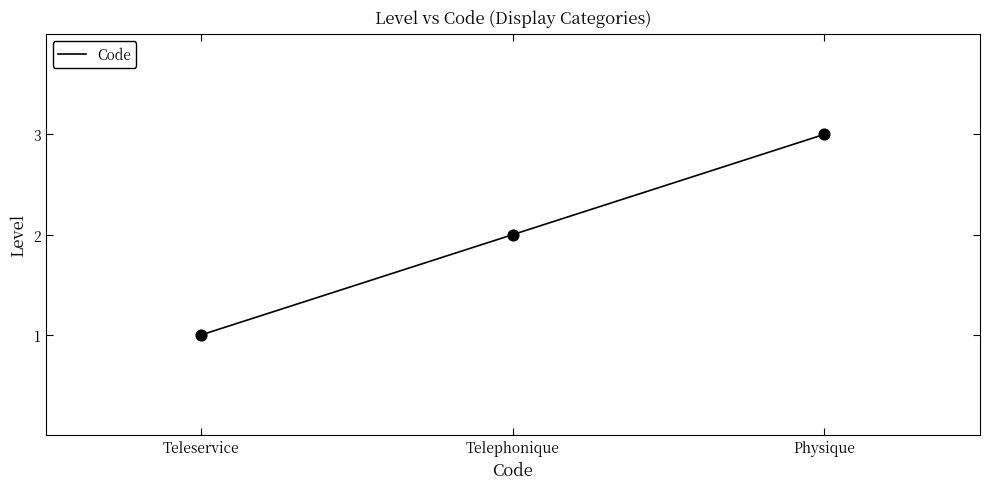

Which has a higher value, Physique or Teleservice?

Physique